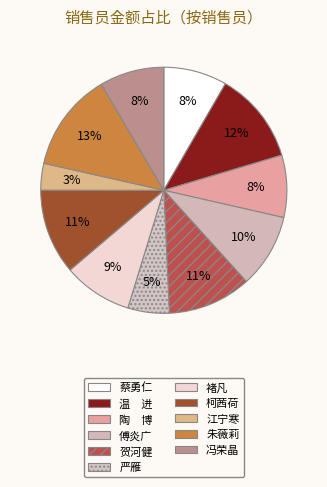

What is the largest slice in the pie chart?

朱薇莉